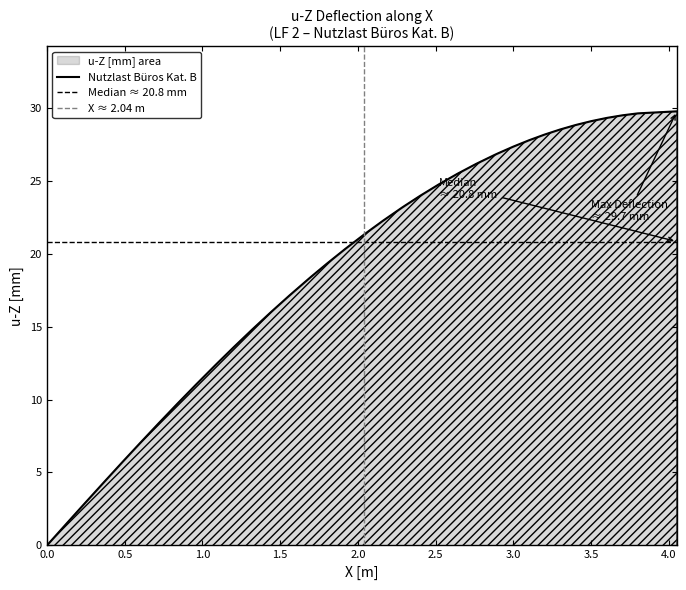

What is the greatest value displayed?

29.7